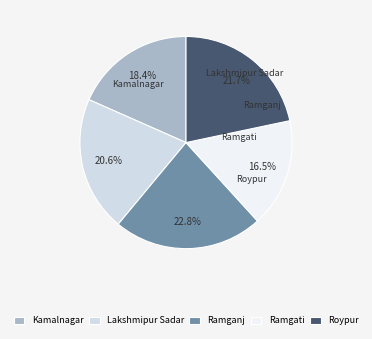

Does any single category account for the majority?

No